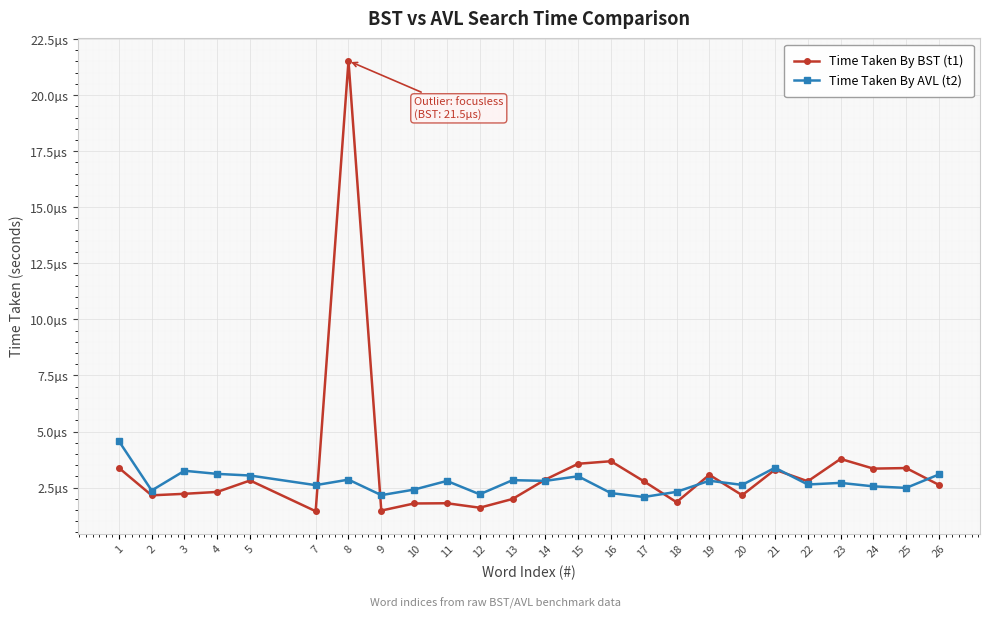

Rank the series by their average value, from lowest to highest.

Time Taken By AVL (t2), Time Taken By BST (t1)